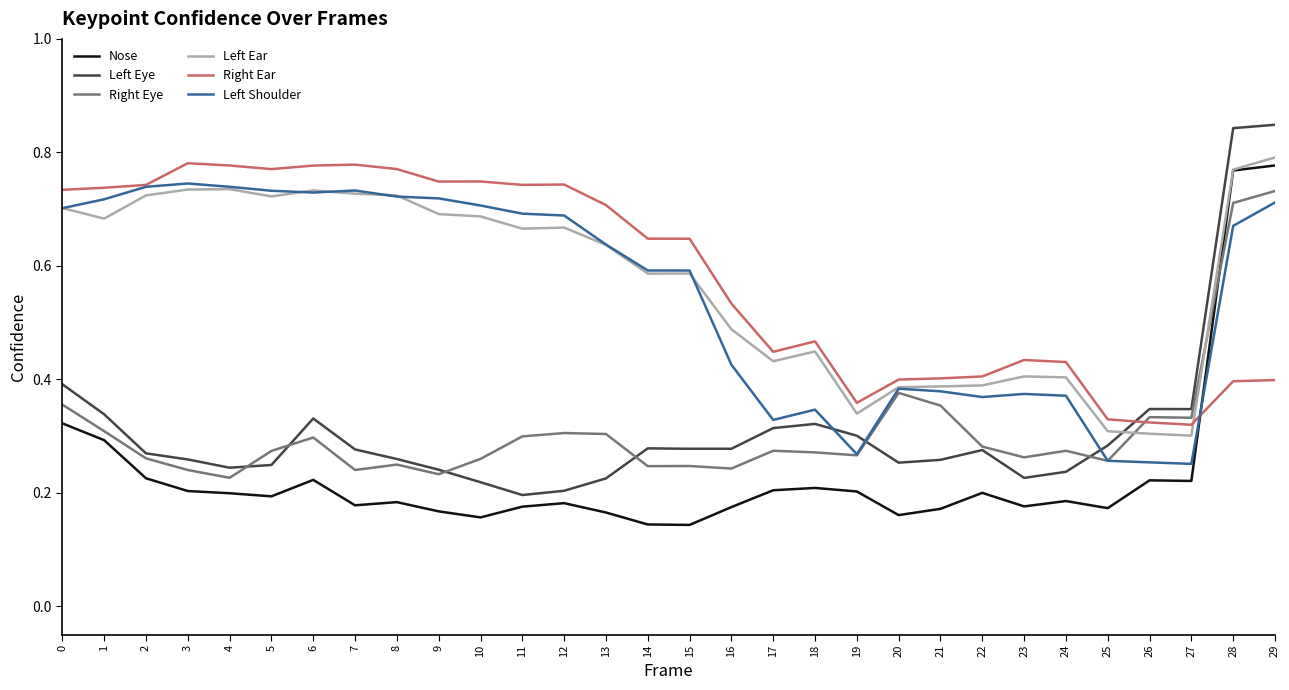

True or false: Right Ear has a value of 0.8 at 3.

True